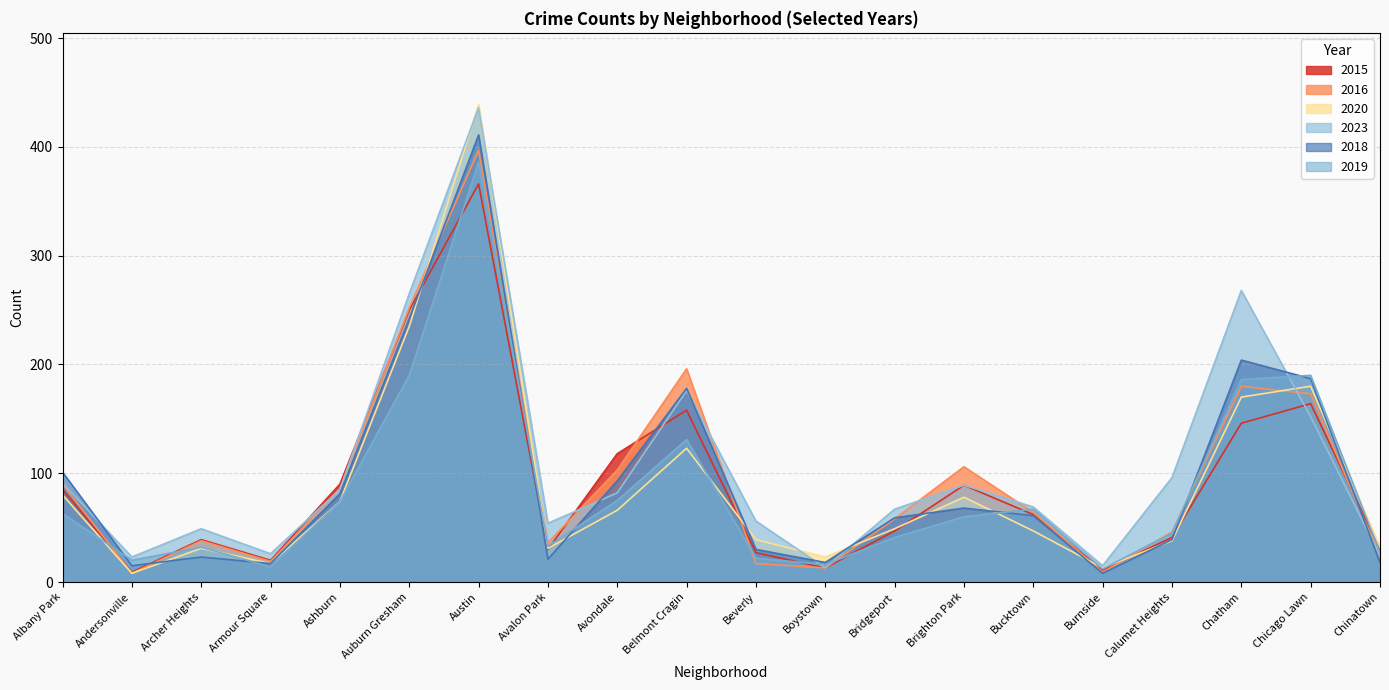

How many values in the 2019 series are below 60?

10